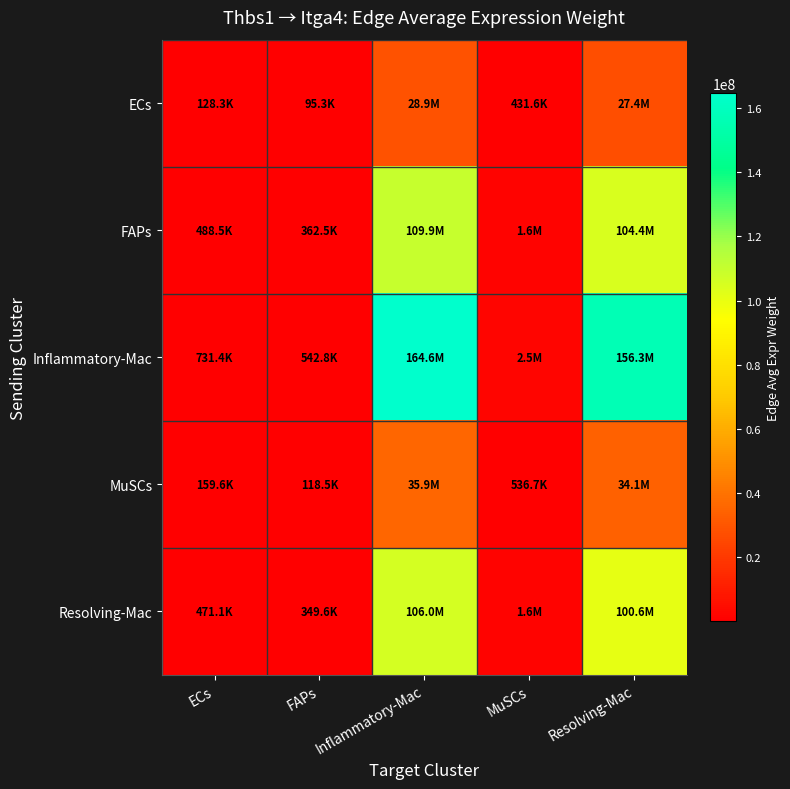

Count the number of data series in this chart.

5